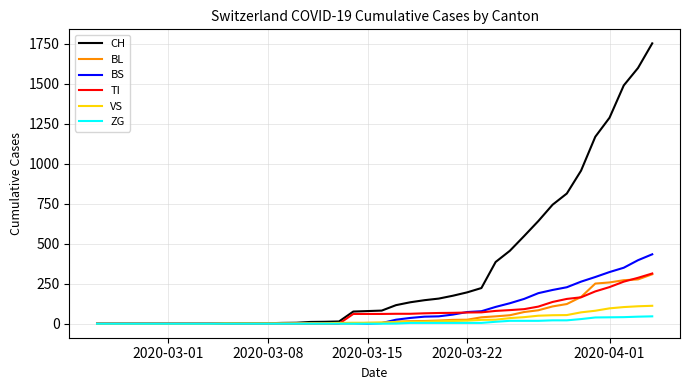

What is the maximum value shown in the chart?

1753